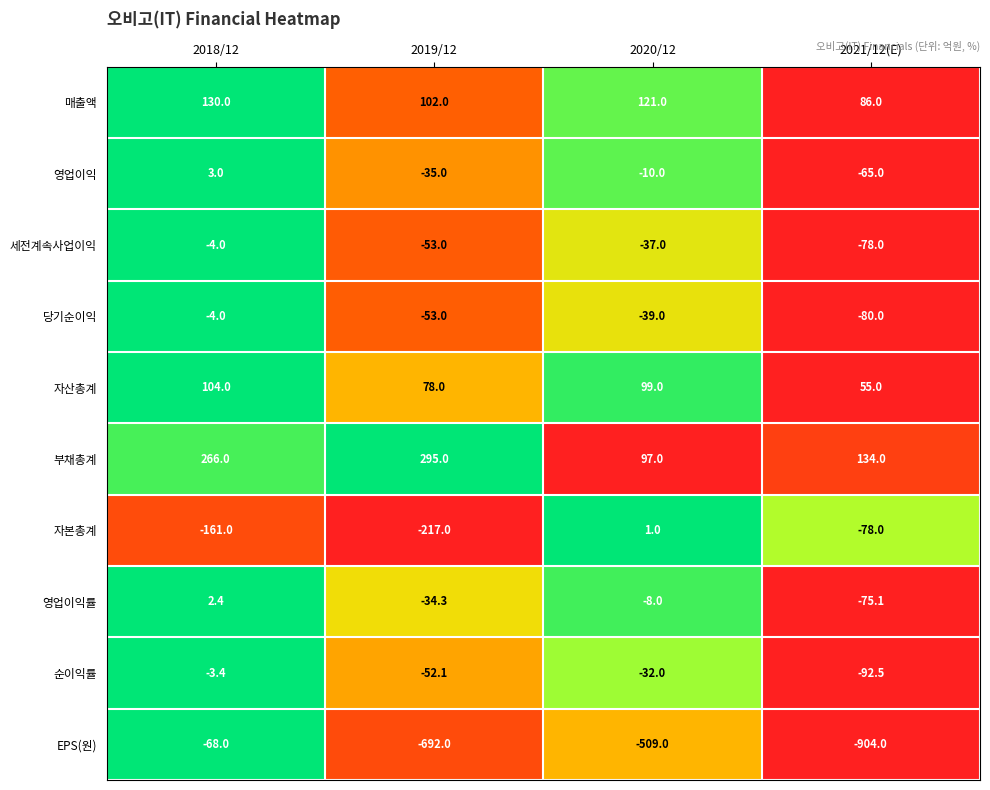

At which label is 세전계속사업이익 closest to -41?

2020/12